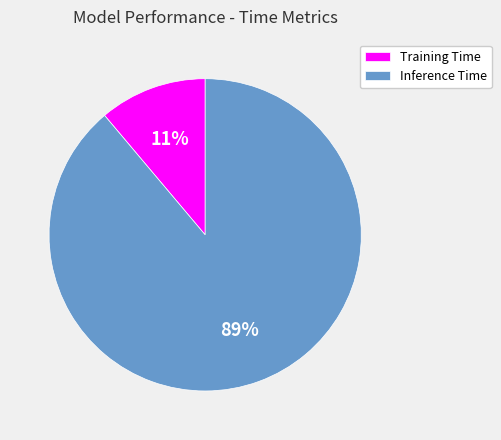

To the nearest percent, what is the difference between the Inference Time and Training Time slice percentages?

78%